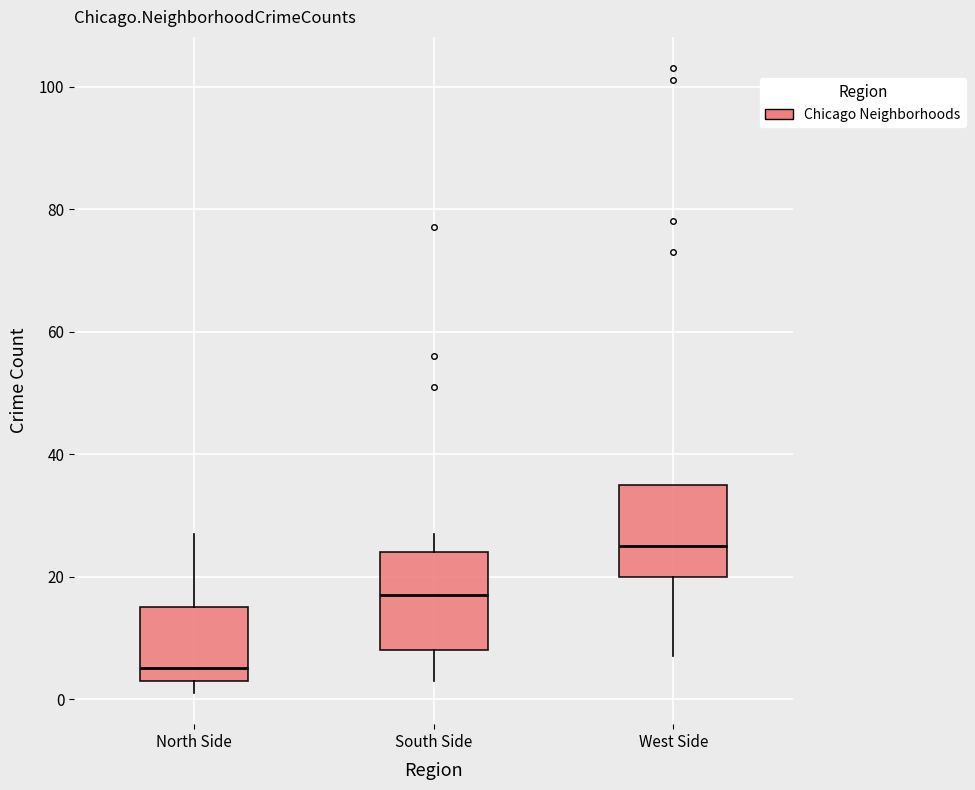

Which box has the lowest median line?

North Side